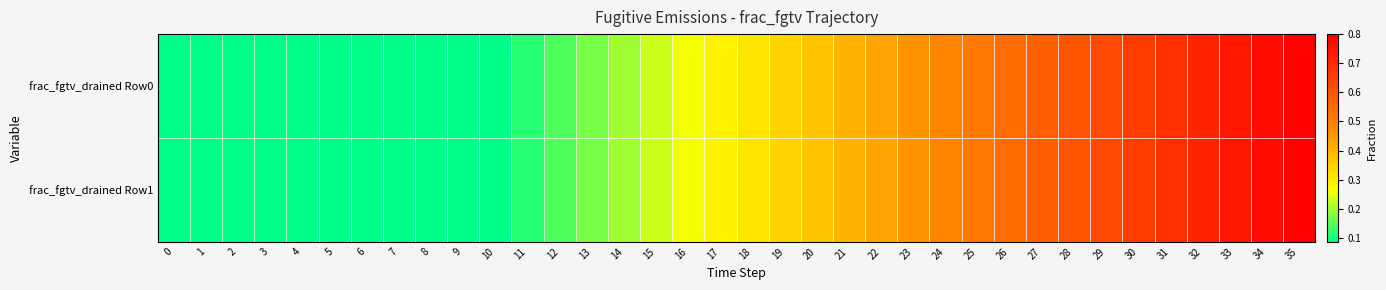

Rank the series by their maximum value, from highest to lowest.

frac_fgtv_drained Row0, frac_fgtv_drained Row1